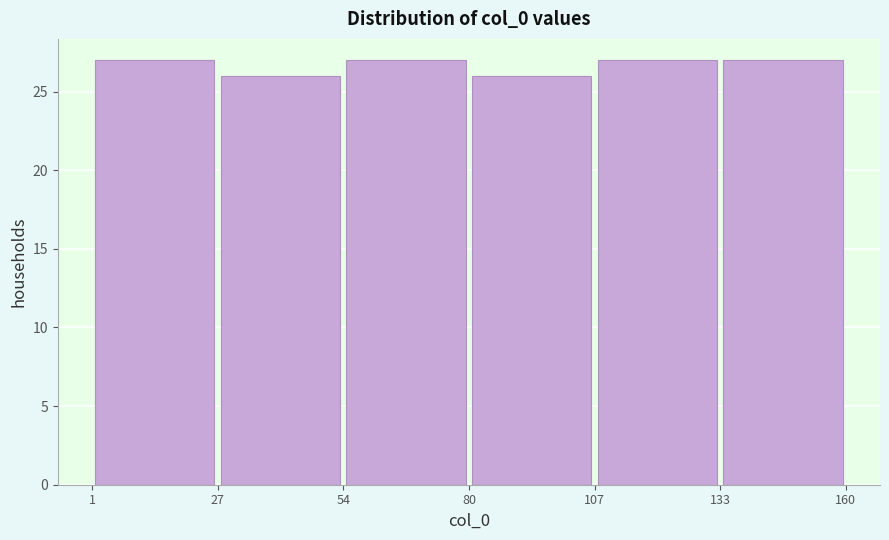

Reading left to right, list every bar in this chart as the range it spans on the x-axis followed by its height. The values are not printed on the chart, so give them approximately, as read against the axis.

1 to 27: 27
27 to 54: 26
54 to 80: 27
80 to 107: 26
107 to 133: 27
133 to 160: 27